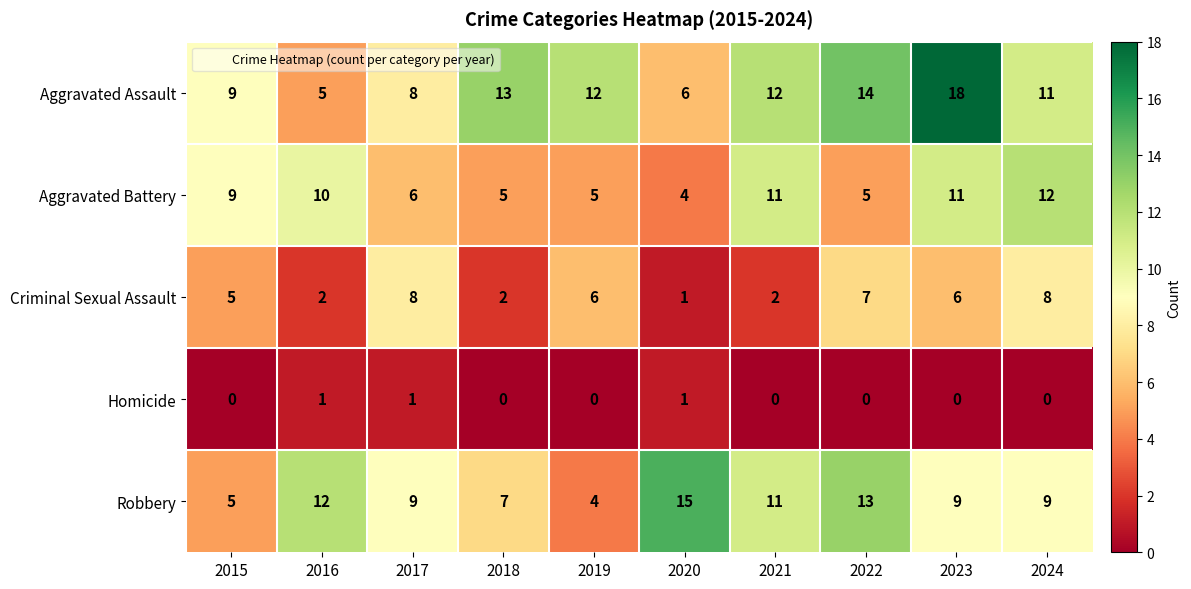

The value of Criminal Sexual Assault at 2017 is 8. True or false?

True